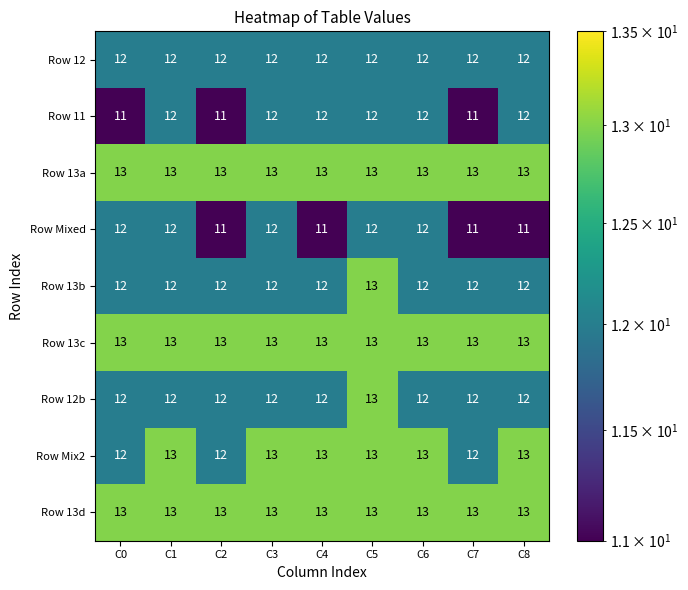

At how many categories does at least one series exceed 11?

9